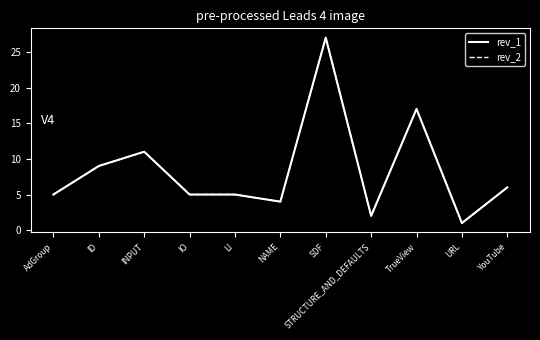

Is this an area chart (filled region under the line)?

No